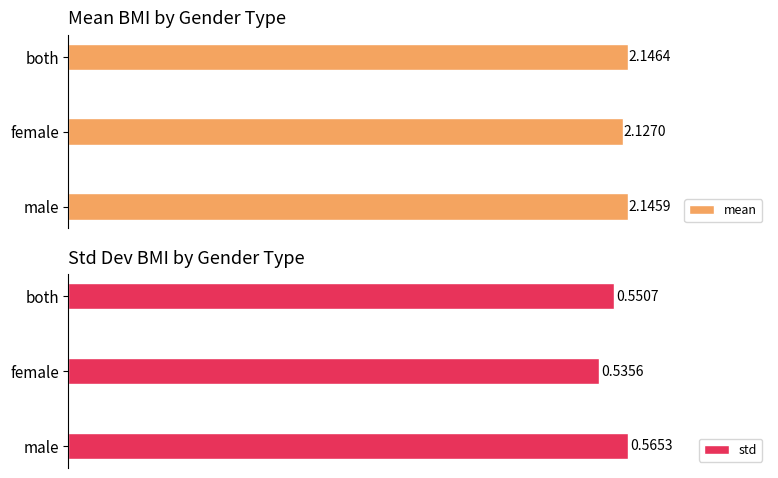

List the labels in order of mean value, largest first.

both, male, female